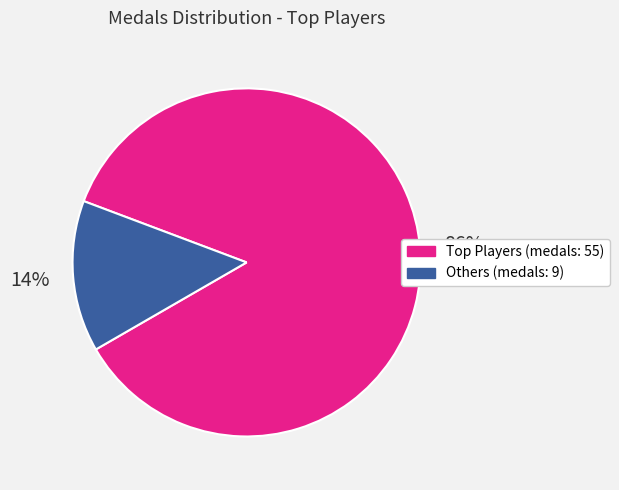

Count the number of slices in the pie.

2